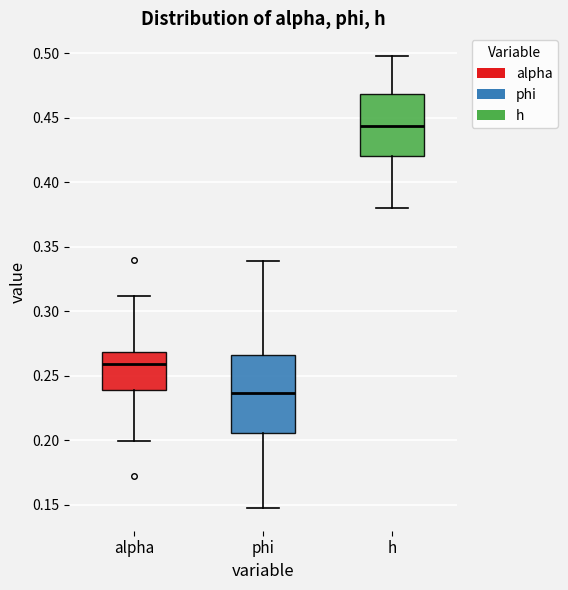

Reading left to right, transcribe this box plot: for each box, give where its median line is, the range the box spans, and where its two whiskers end, as read against the y-axis. The values are not printed on the chart, so give them approximately, as read against the axis.

alpha: median 0.260, box 0.240 to 0.270, whiskers 0.200 to 0.310
phi: median 0.235, box 0.205 to 0.265, whiskers 0.145 to 0.340
h: median 0.445, box 0.420 to 0.470, whiskers 0.380 to 0.500